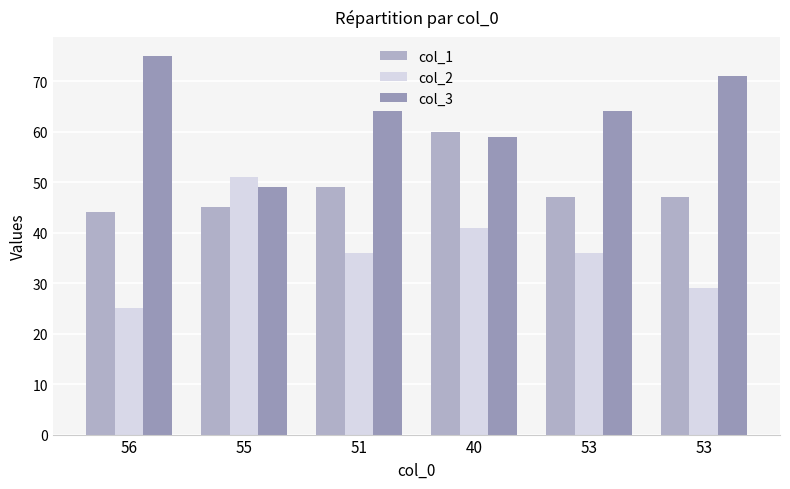

Where does the col_3 series first go above 64?

56